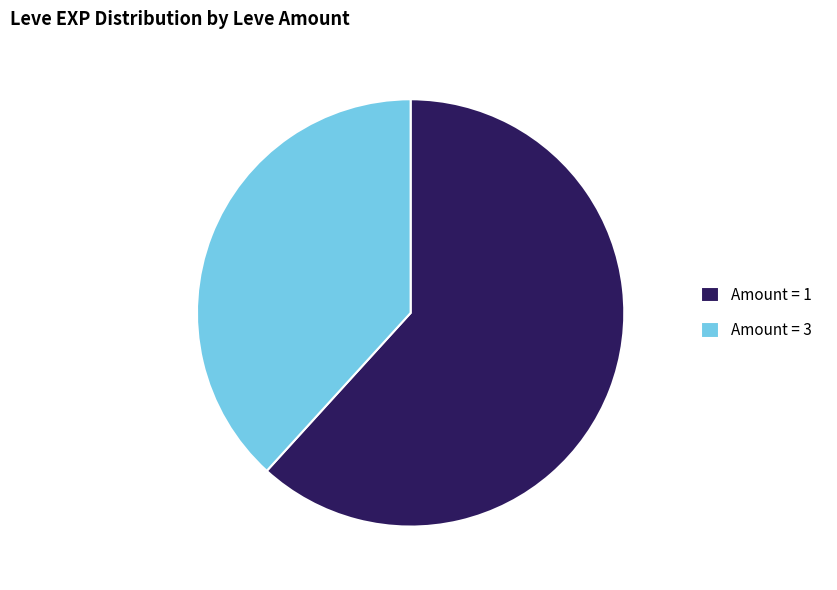

Is there any slice that represents more than half of the pie?

Yes